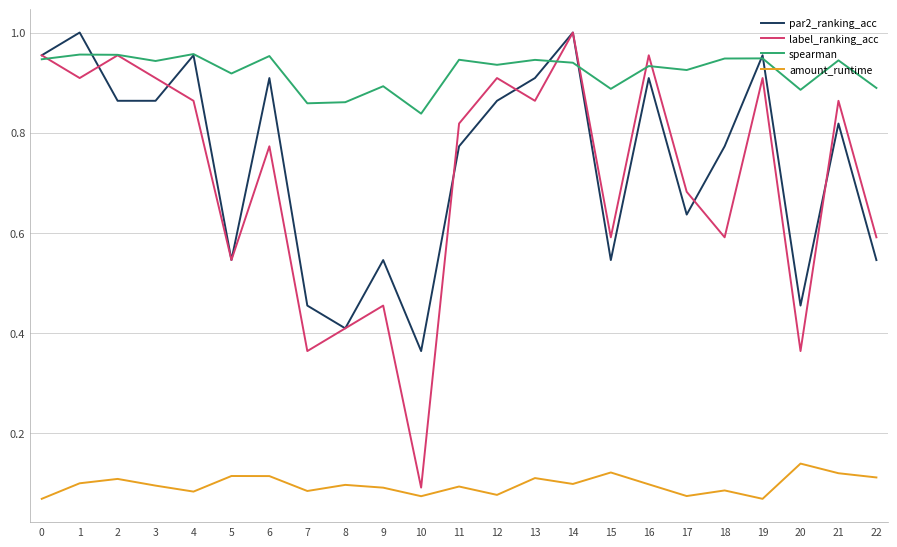

True or false: par2_ranking_acc and amount_runtime cross at least once.

False